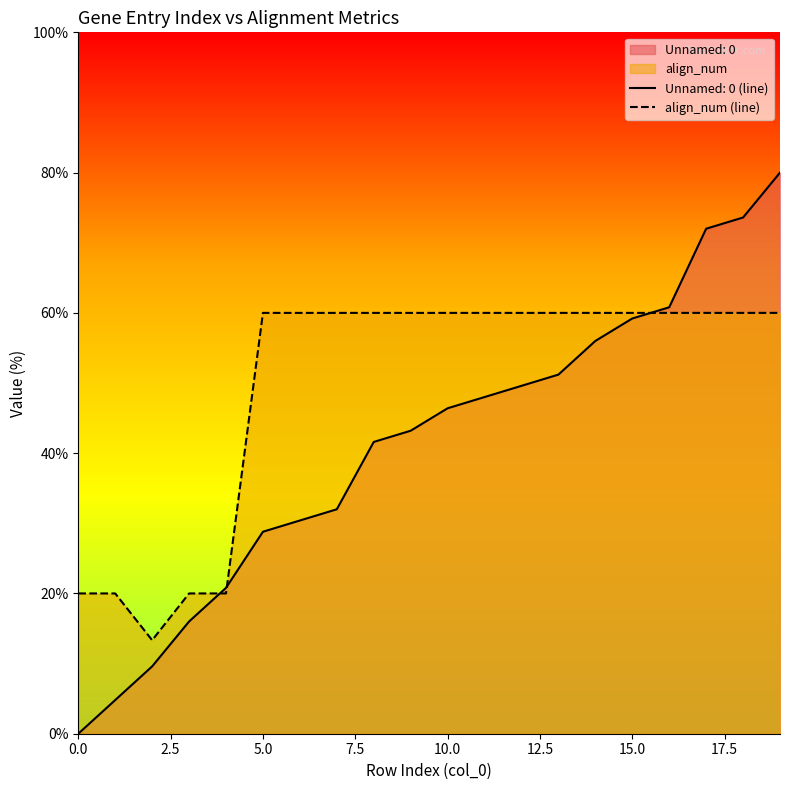

True or false: there are more than 2 points higher than both neighbors.

False